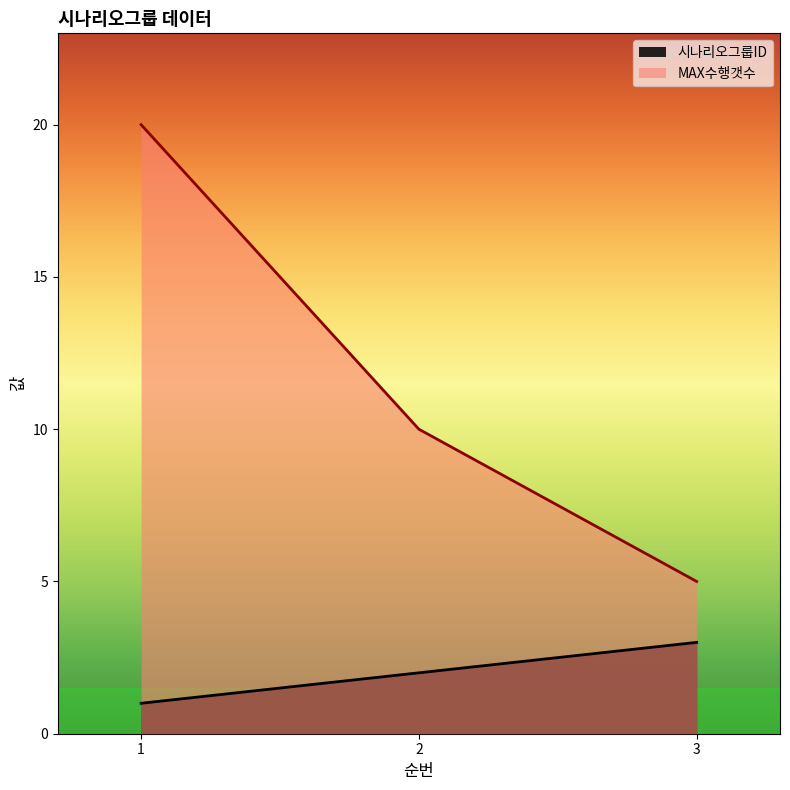

What is the difference between the 시나리오그룹ID values at 2 and 3?

1